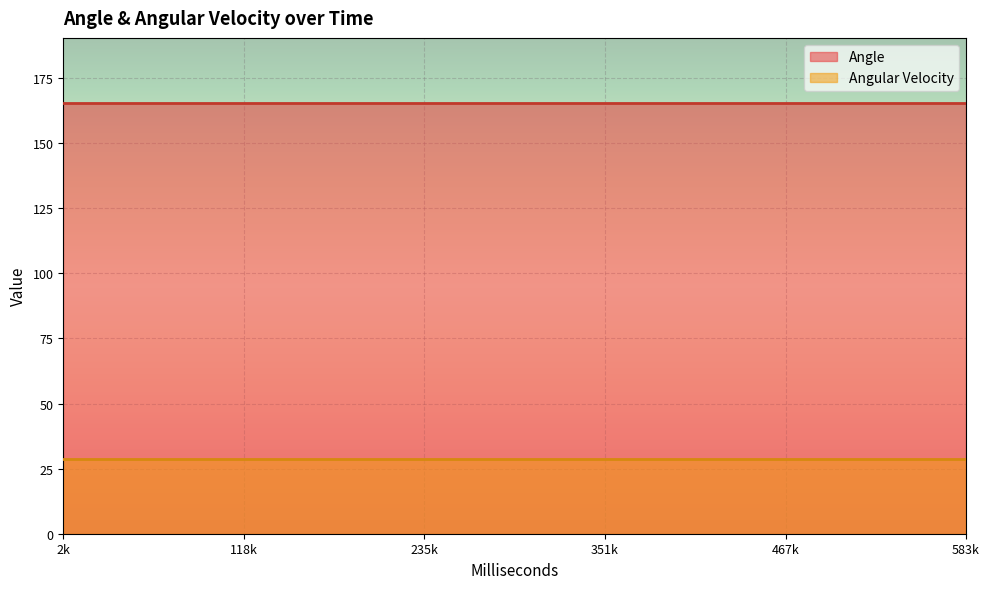

Rank the series by their maximum value, from highest to lowest.

Angle, Angular Velocity